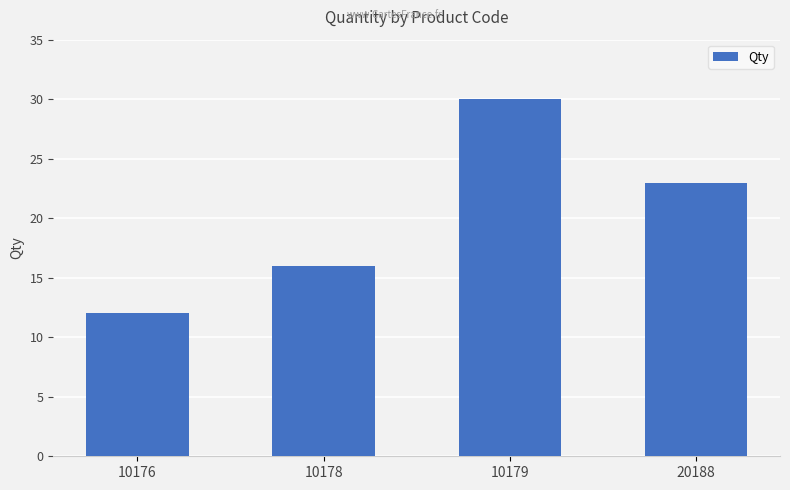

Which label corresponds to the smallest value in the chart?

10176